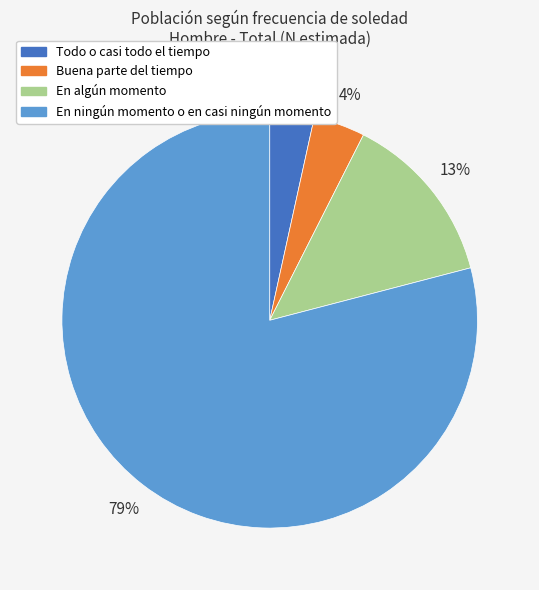

Is it true that En ningún momento o en casi ningún momento is 74% of the pie?

False